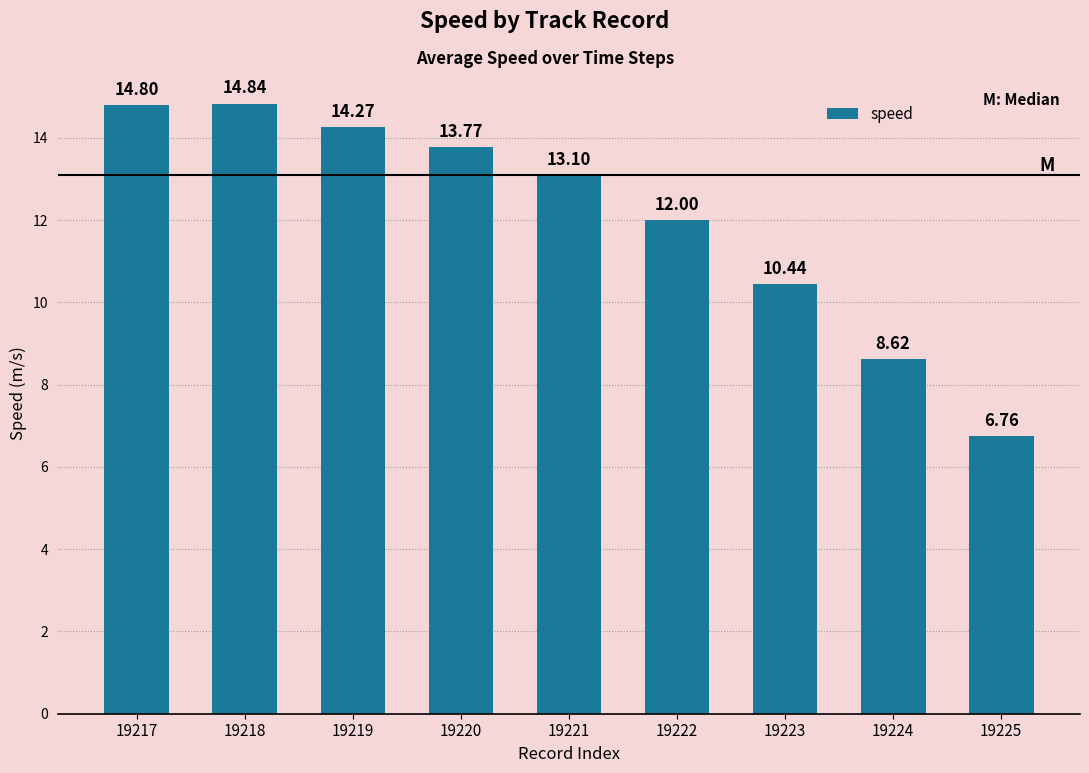

Does the chart contain stacked bars?

No